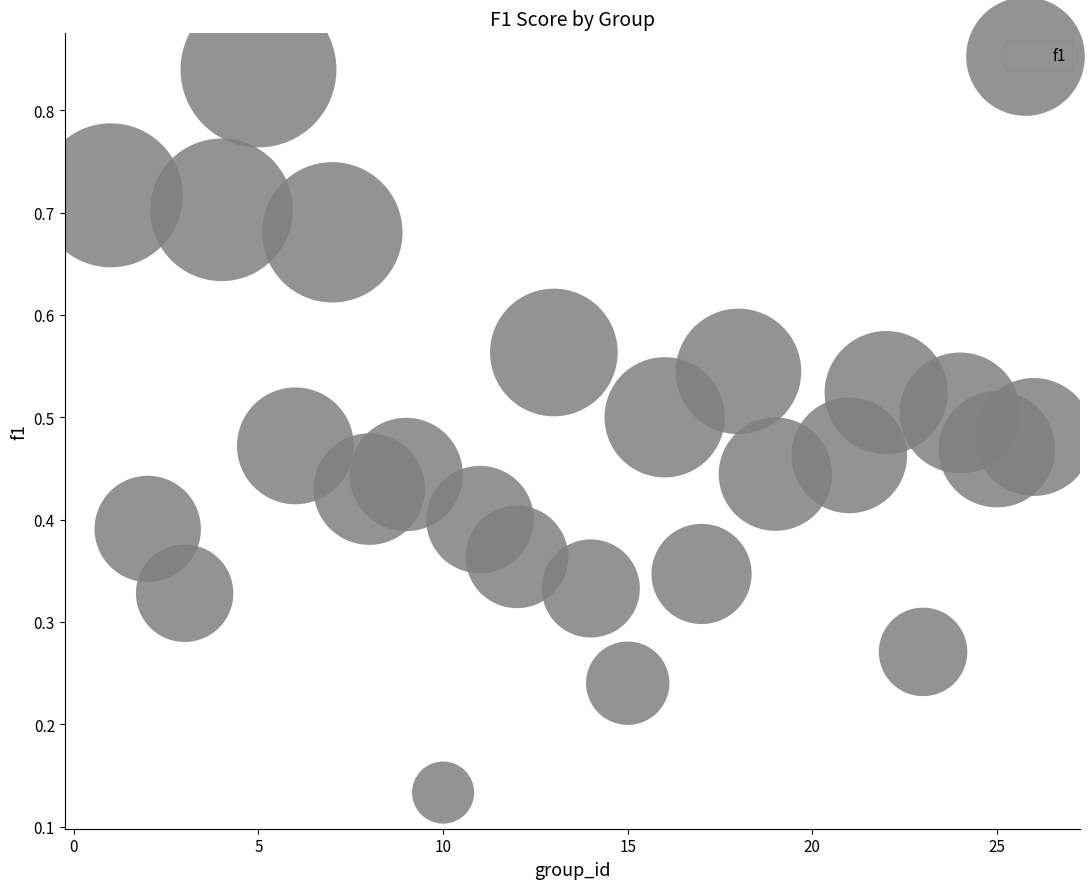

What is the range of X values (max minus min)?

25.0